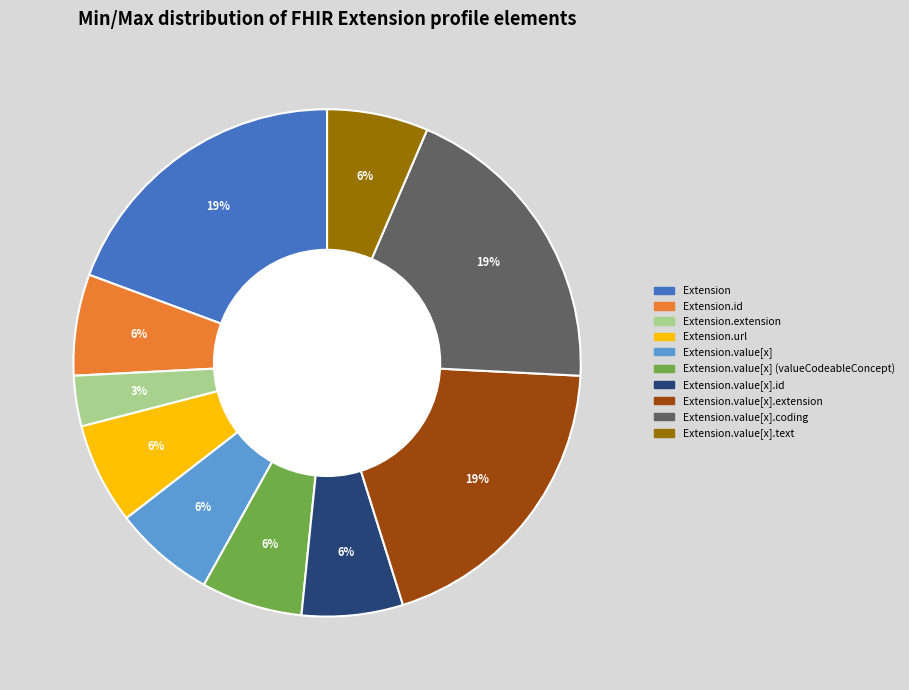

Is there a majority slice in this chart?

No